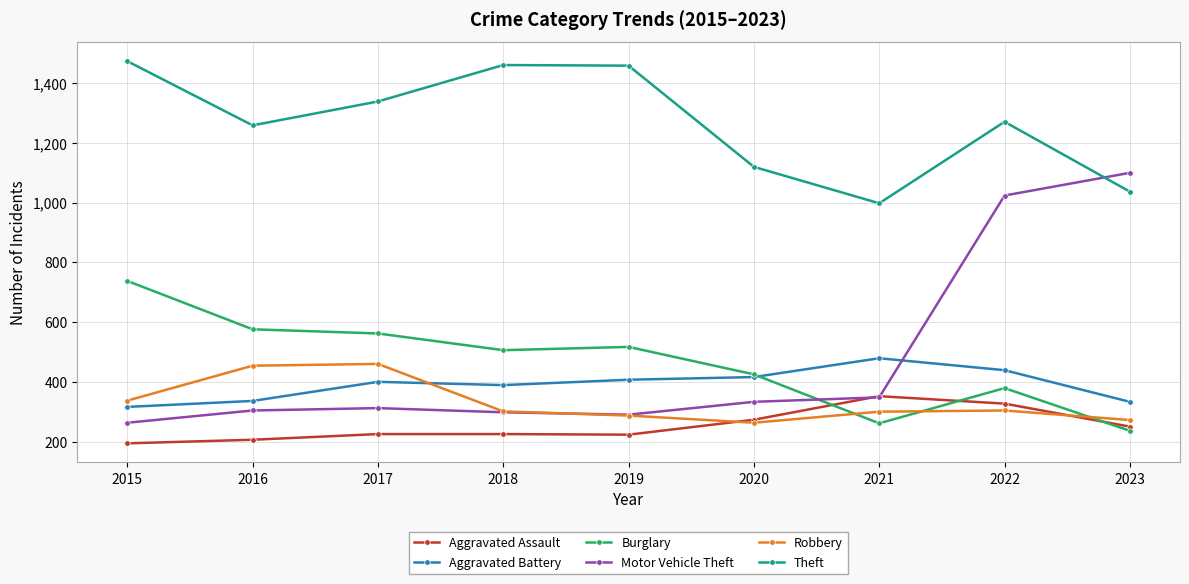

What is the sum of the Burglary values at 2015 and 2018?

1244